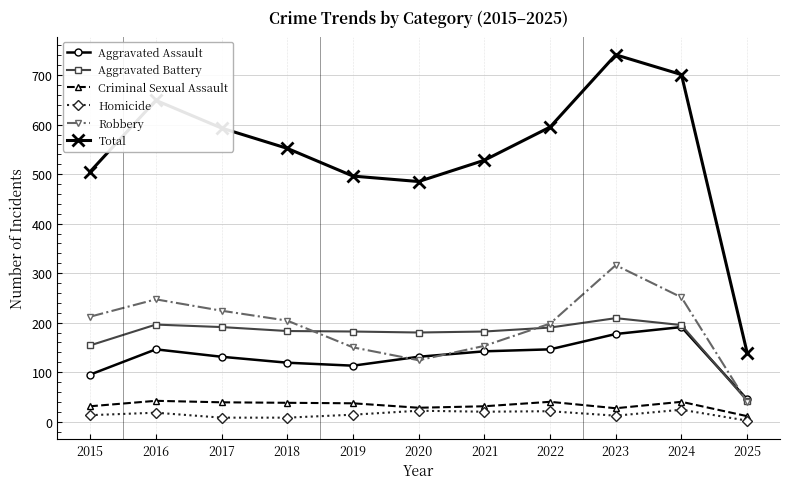

What is the sum of all Aggravated Assault values?

1436